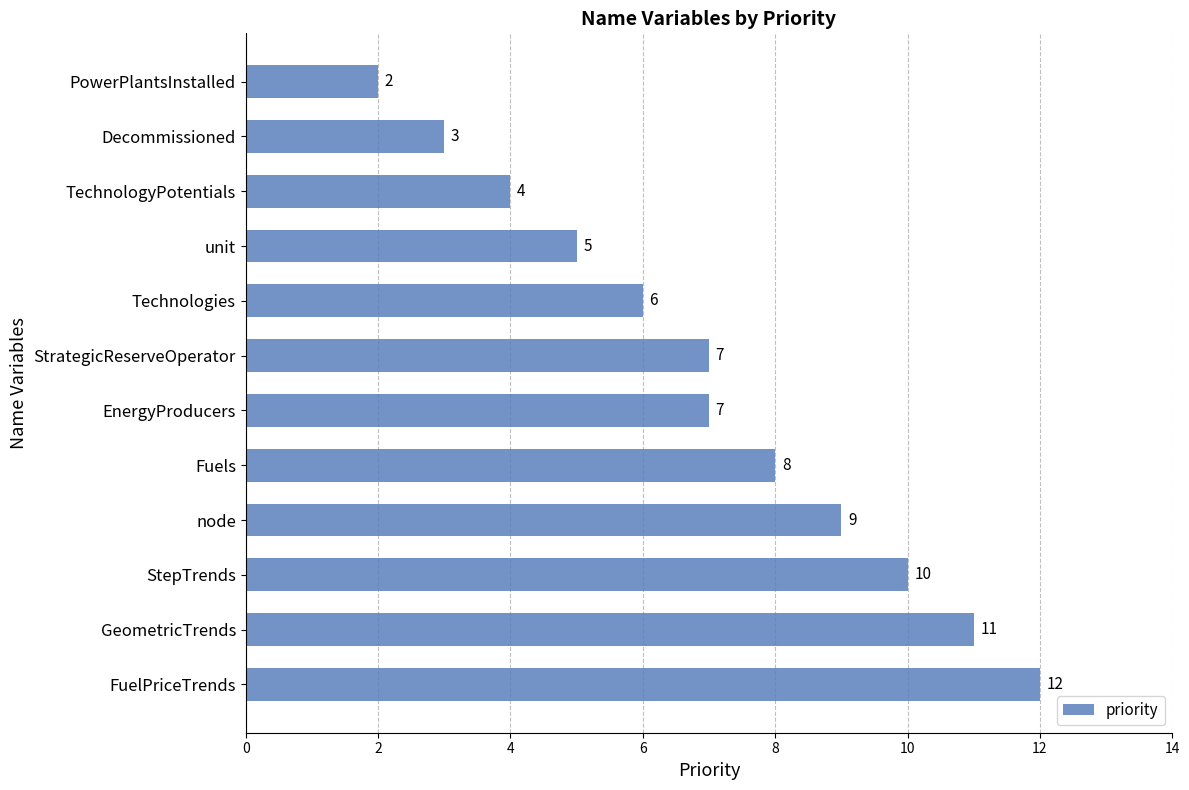

The value at StrategicReserveOperator is 12. True or false?

False